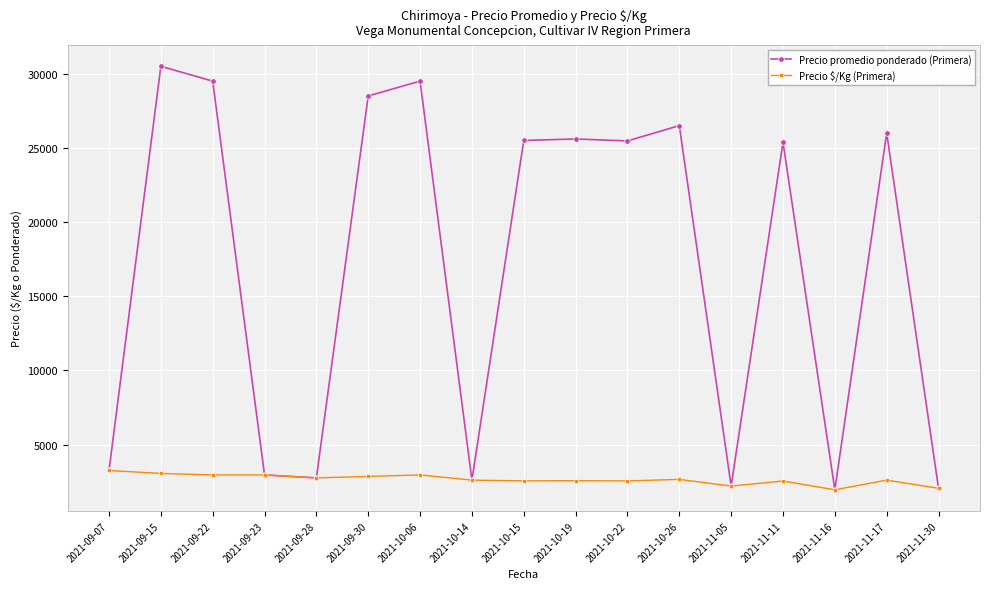

What is the minimum value for Precio $/Kg (Primera)?

1950